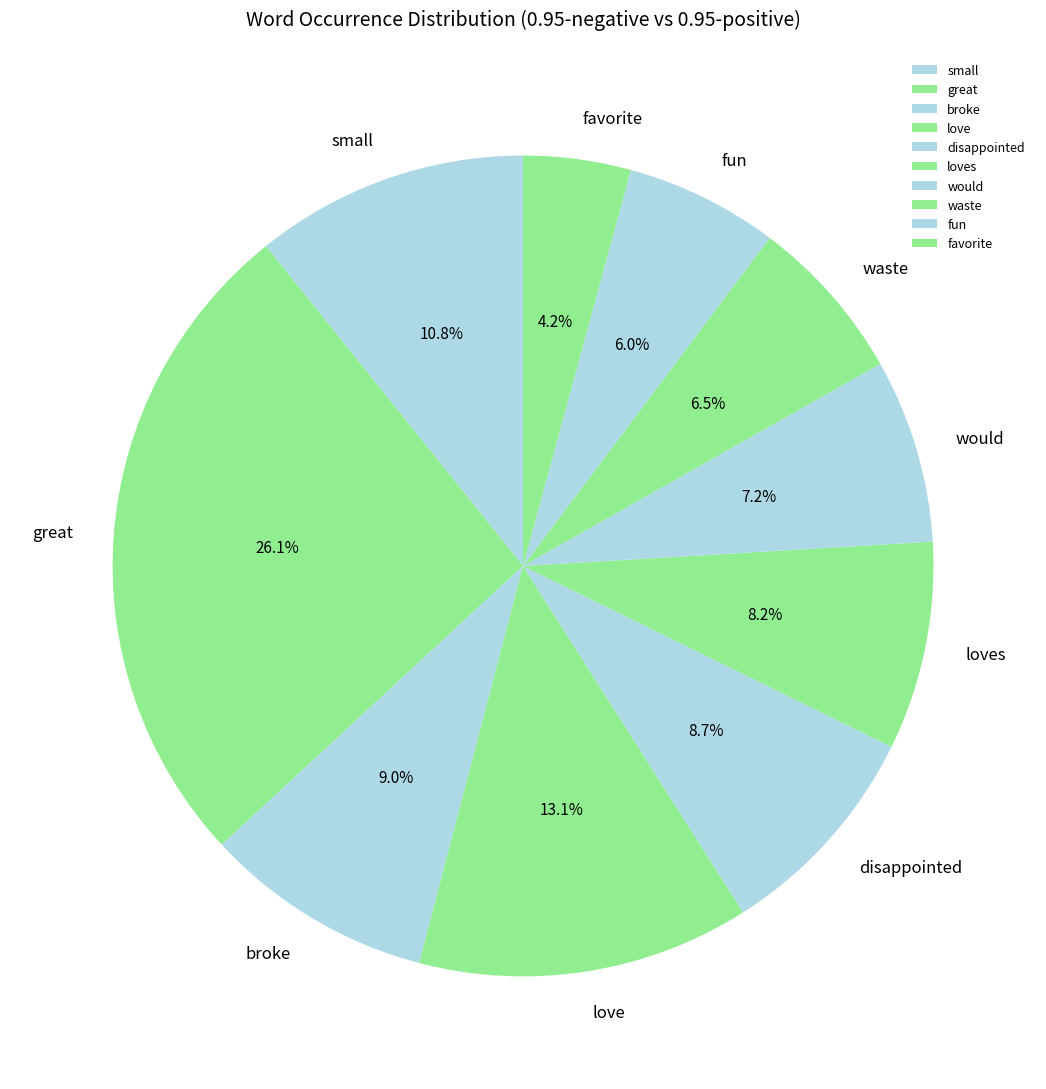

What is the ratio of the value at great to the value at loves?

3.2